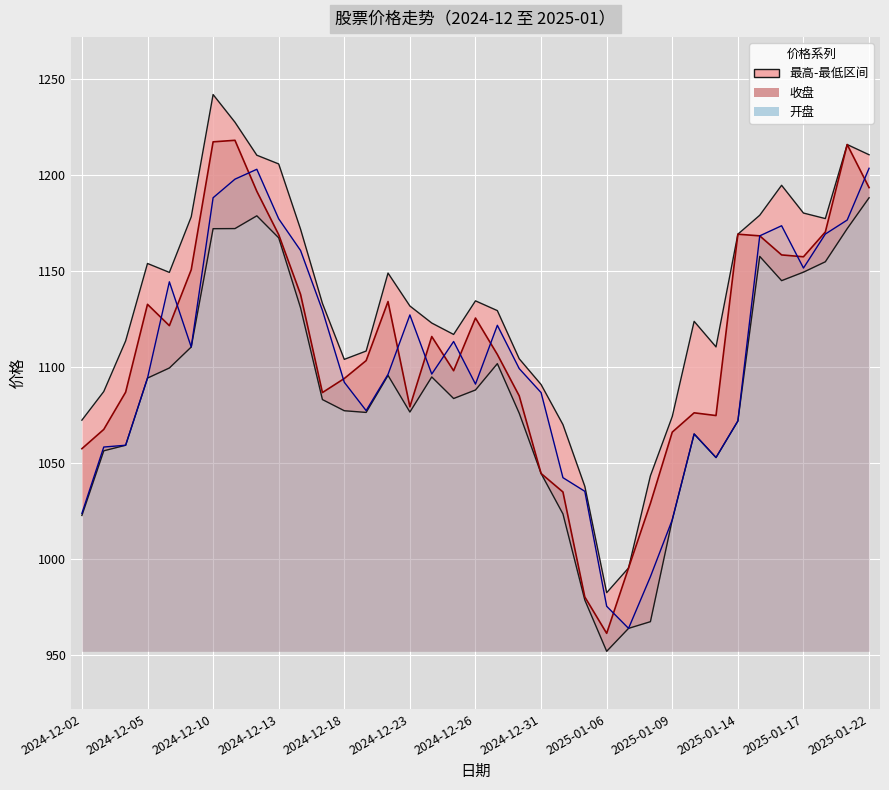

Reading left to right, transcribe all the data shown in this chart.

开盘: 1023.8	1058.3	1059.2	1094.2	1144.2	1110.3	1188.0	1197.7	1202.8	1177.0	1160.5	1129.4	1092.0	1077.2	1096.1	1127.0	1096.2	1113.2	1091.0	1121.6	1099.1	1086.6	1042.3	1035.2	975.4	963.9	990.8	1020.4	1065.1	1052.8	1071.8	1168.2	1173.4	1151.4	1169.1	1176.4	1203.3
收盘: 1057.4	1067.4	1086.8	1132.5	1121.4	1150.5	1217.1	1217.9	1191.3	1168.8	1137.7	1086.6	1093.9	1103.2	1134.0	1079.2	1115.8	1098.0	1125.4	1106.5	1084.9	1044.5	1034.9	980.3	961.3	995.3	1028.9	1066.0	1076.1	1074.7	1169.0	1168.2	1158.2	1157.3	1170.2	1215.7	1193.3
最高: 1072.3	1087.2	1113.5	1153.8	1149.1	1178.0	1241.7	1227.3	1210.1	1205.6	1171.6	1133.0	1103.9	1108.2	1148.8	1131.7	1122.8	1116.8	1134.3	1129.2	1104.2	1090.8	1070.0	1037.8	982.5	995.4	1043.3	1074.2	1123.7	1110.4	1169.0	1178.9	1194.5	1180.0	1177.1	1215.7	1210.4
最低: 1022.7	1056.3	1059.2	1094.2	1099.4	1110.3	1171.9	1171.9	1178.6	1167.1	1130.7	1083.0	1077.2	1076.3	1095.5	1076.5	1094.7	1083.5	1088.0	1101.7	1075.9	1044.5	1023.5	978.6	952.0	963.9	967.4	1020.4	1065.1	1052.8	1071.8	1157.5	1144.8	1149.3	1154.7	1171.9	1188.0